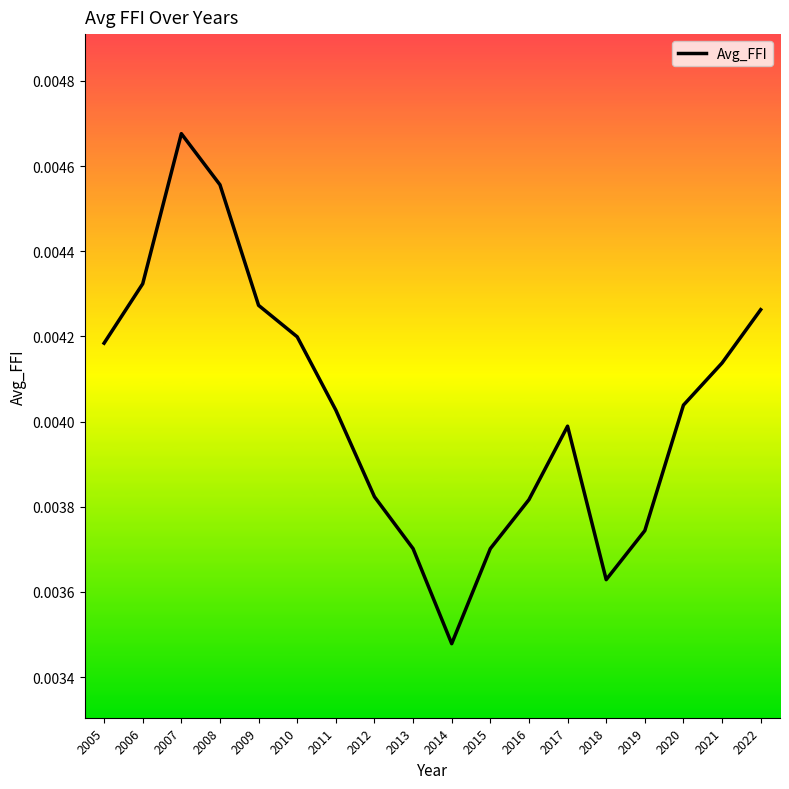

Which has a higher value, 2011 or 2015?

2011